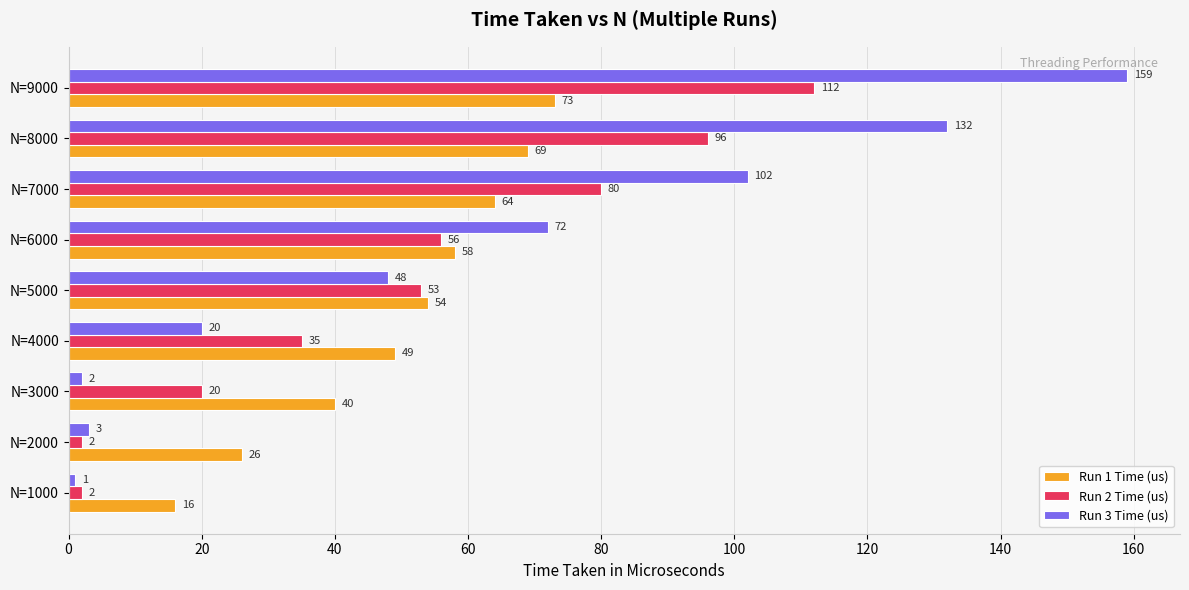

What is the total value across all series at N=7000?

246